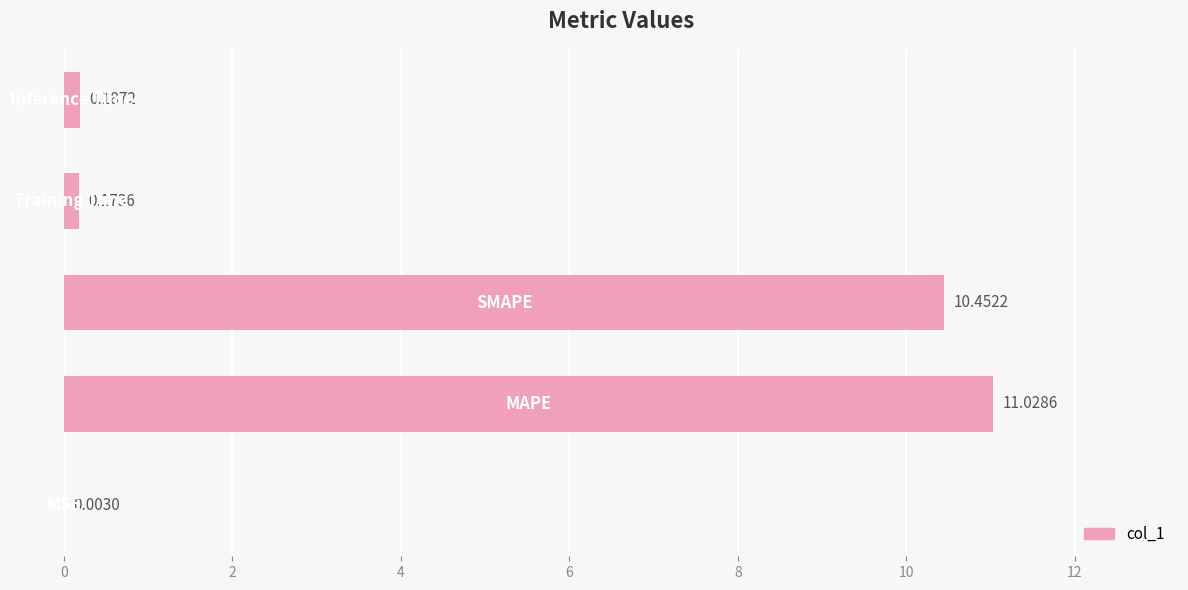

What is the sum of all values?

21.8